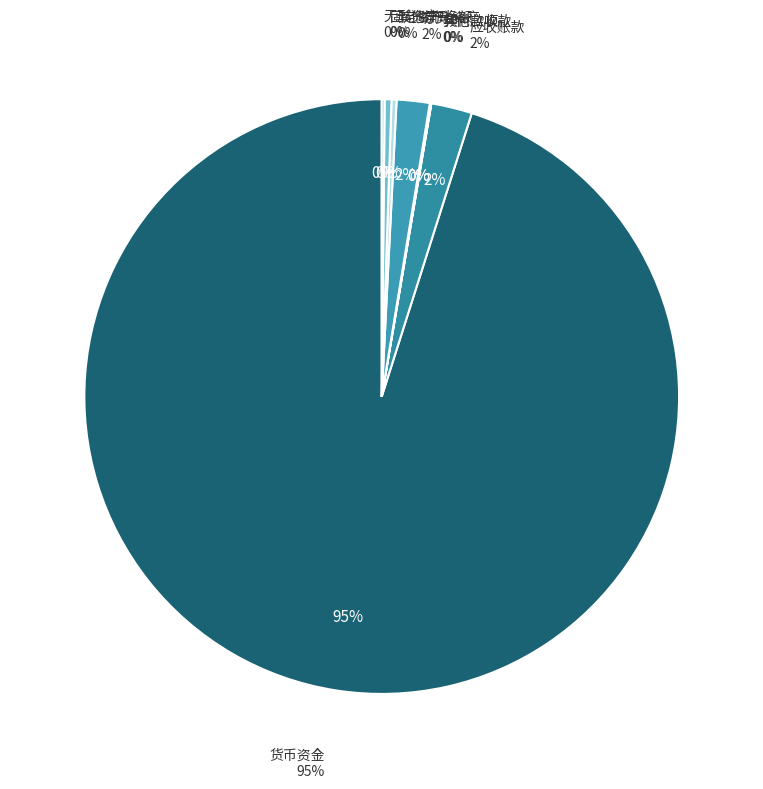

Count the number of slices in the pie.

8